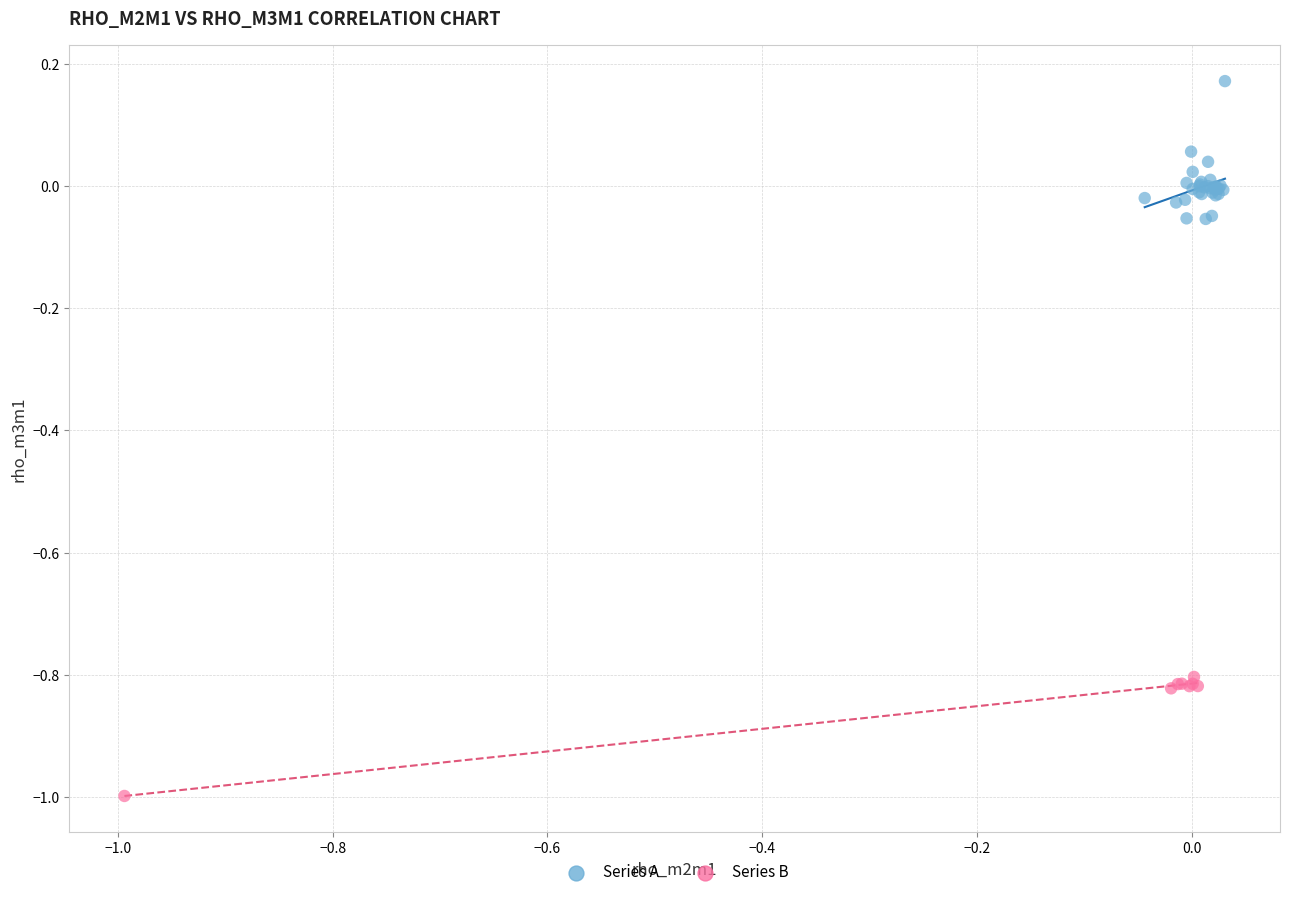

Which series reaches the minimum Y coordinate?

Series B